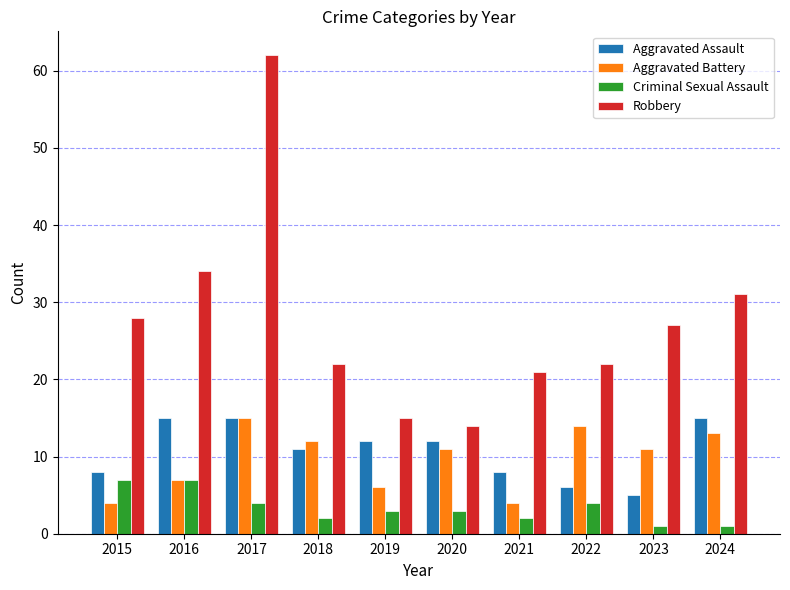

Which label corresponds to the largest value in the chart?

2017